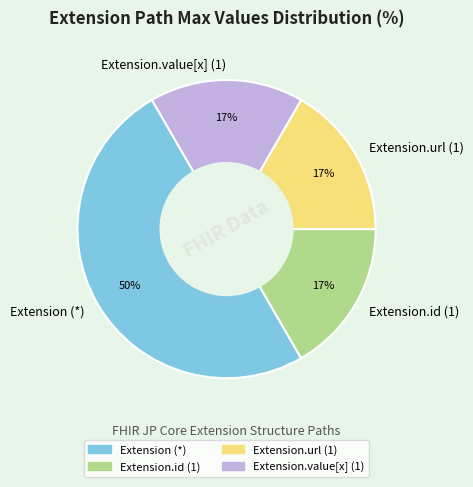

True or false: Extension (*) accounts for 36% of the total.

False